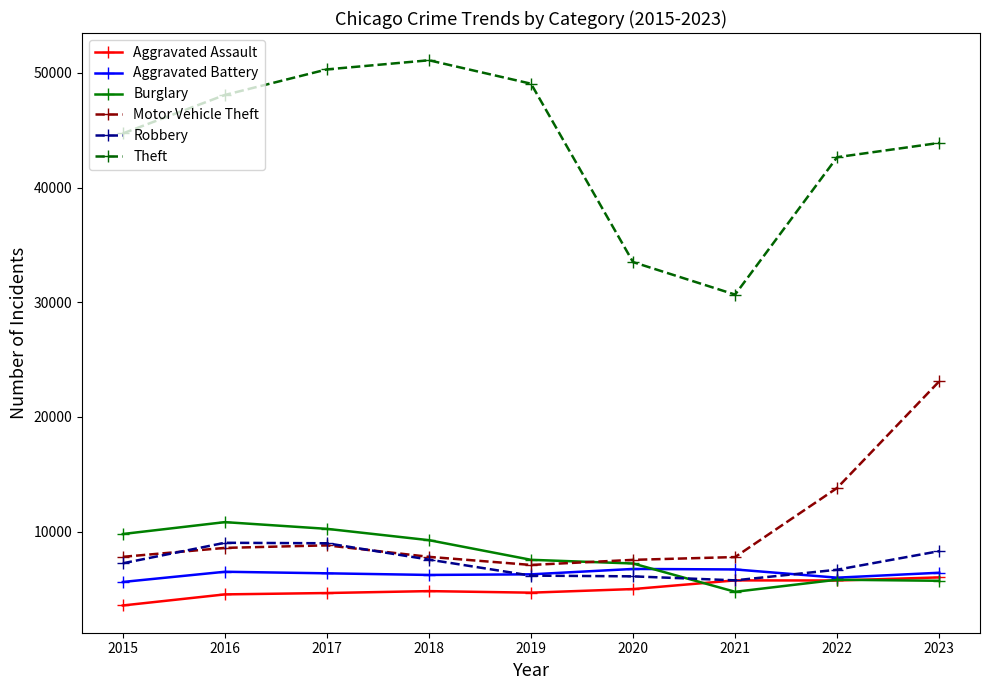

At which label is Theft closest to 40885?

2022